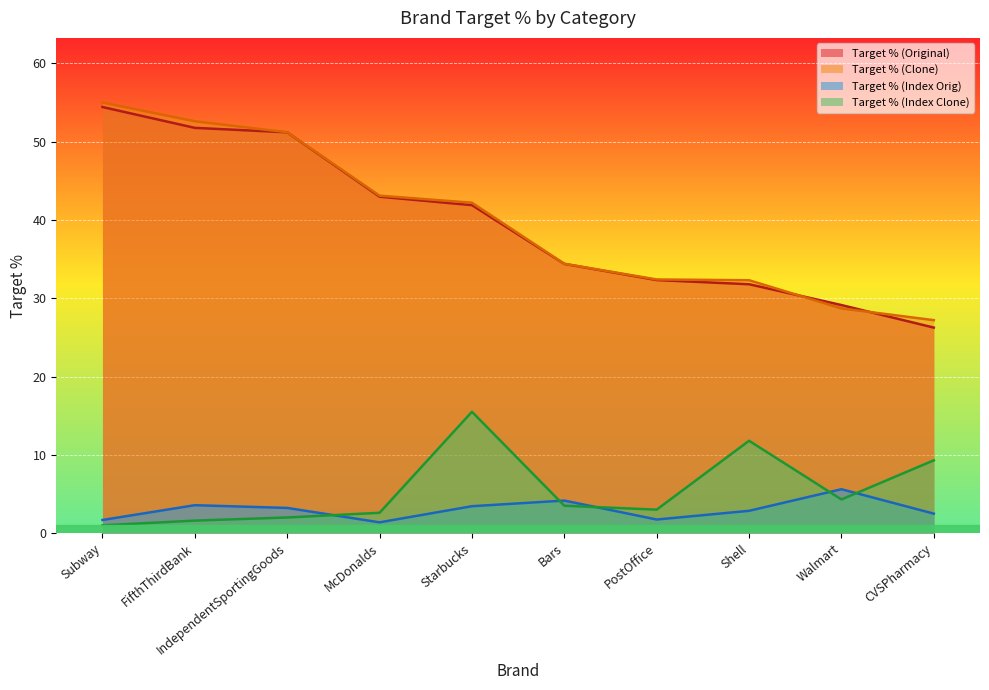

Which series has the widest spread of values?

Target % (Original)